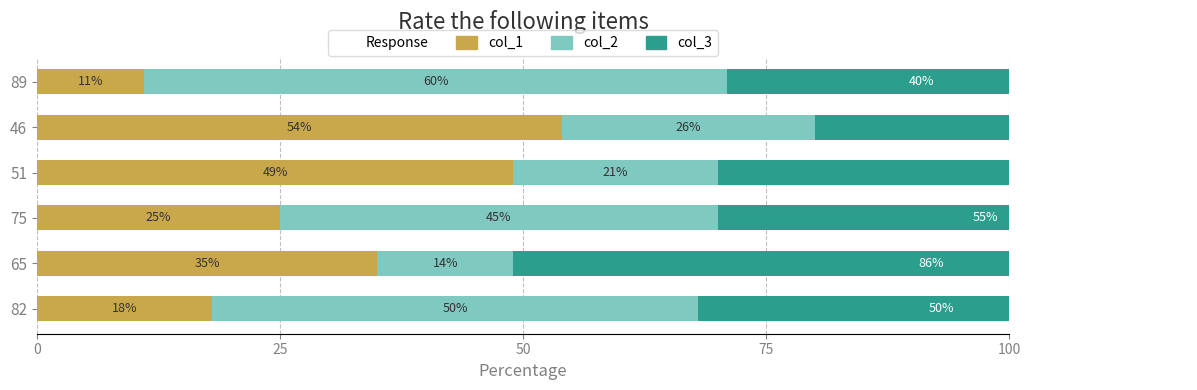

Rank the series by their maximum value, from highest to lowest.

col_3, col_2, col_1